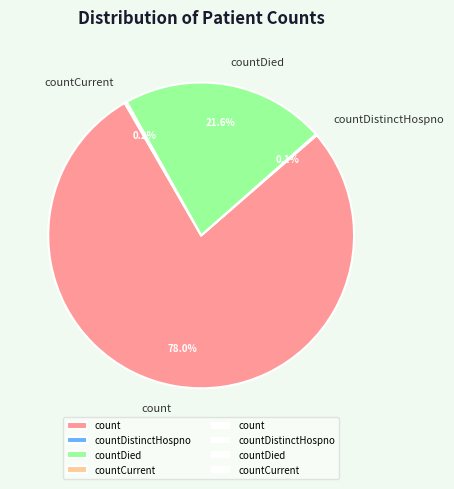

Which slice is the largest?

count